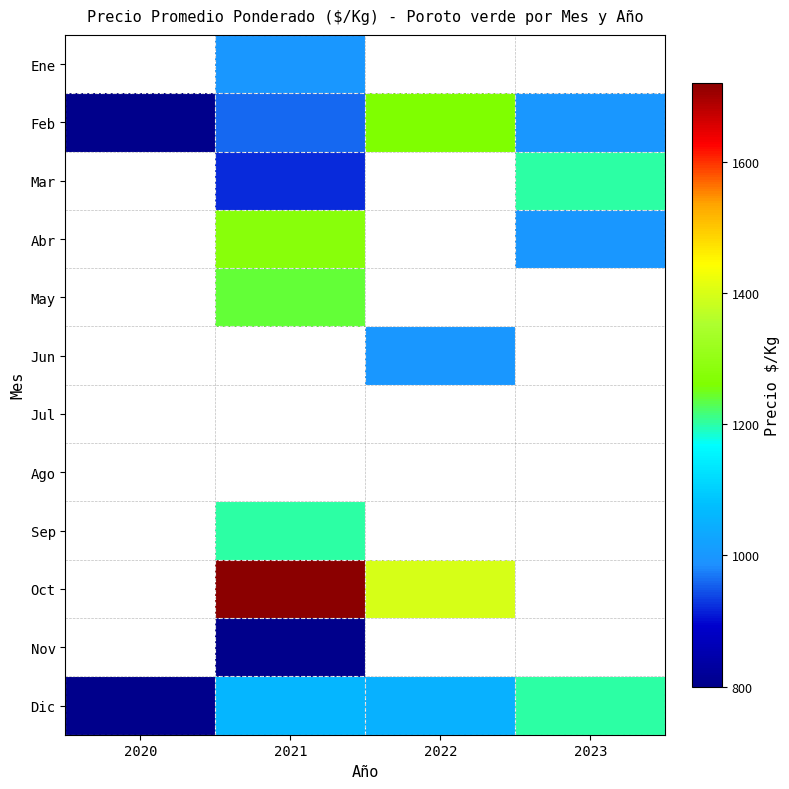

What is the approximate value of Feb at 2021?

960.0